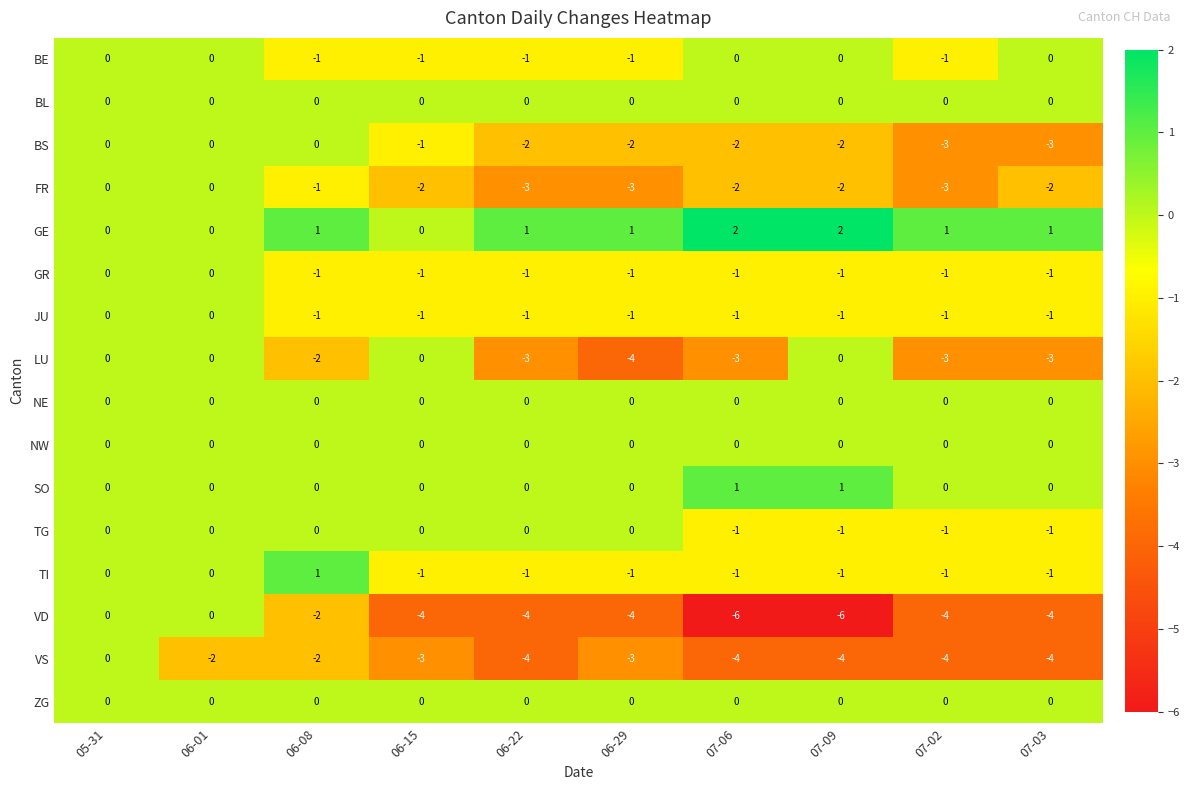

The value of TI at 05-31 is 0. True or false?

True